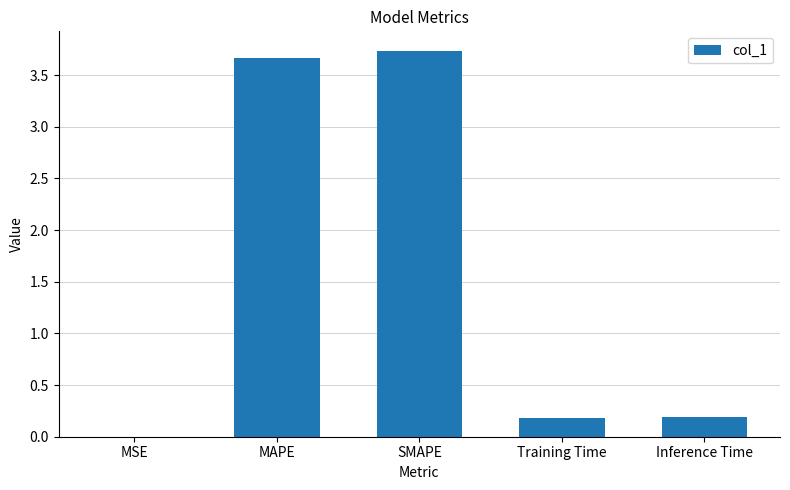

What is the sum of the values at SMAPE and Inference Time?

3.9